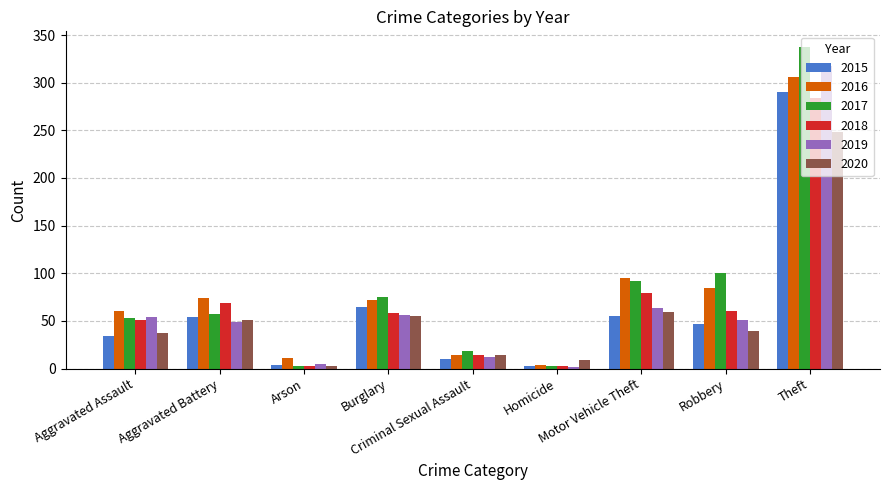

What are all the series names shown in the legend?

2015, 2016, 2017, 2018, 2019, 2020